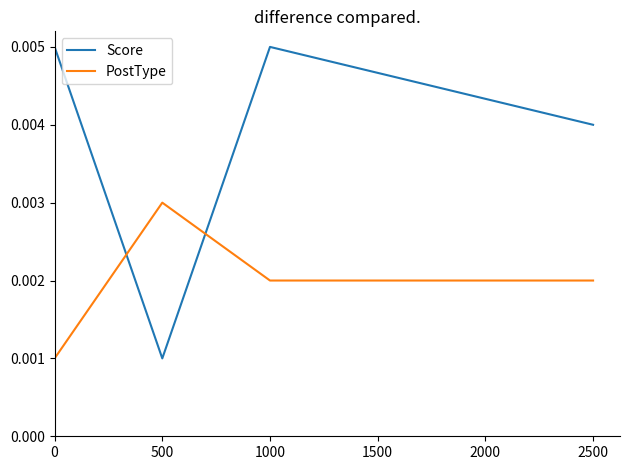

At 0, list the series in order from smallest to largest.

PostType, Score